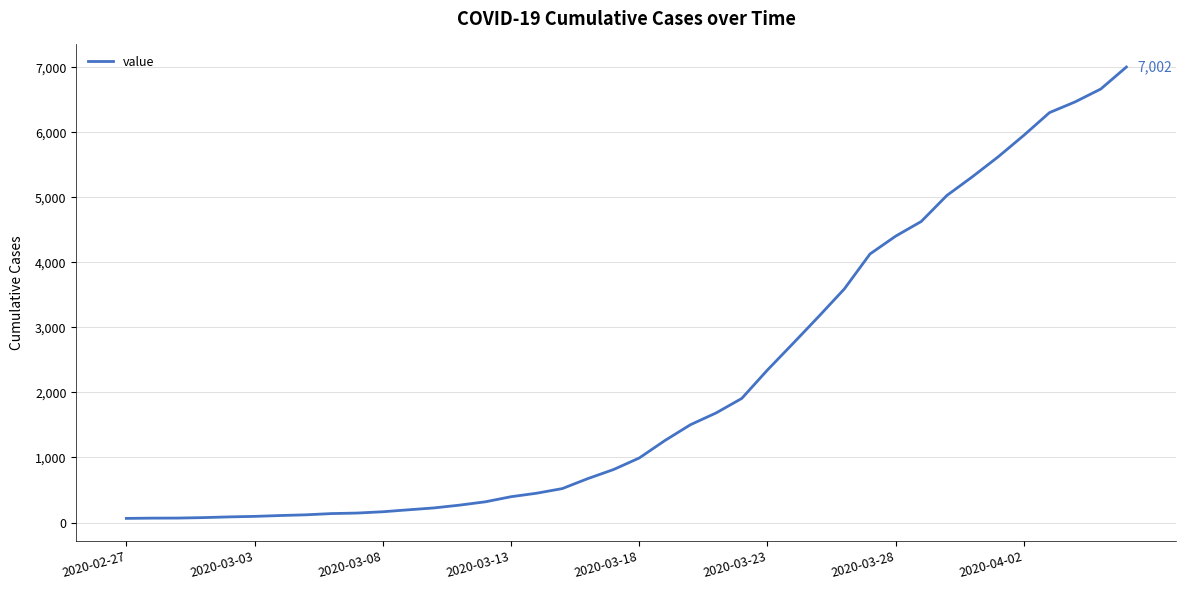

What is the maximum value shown in the chart?

7002